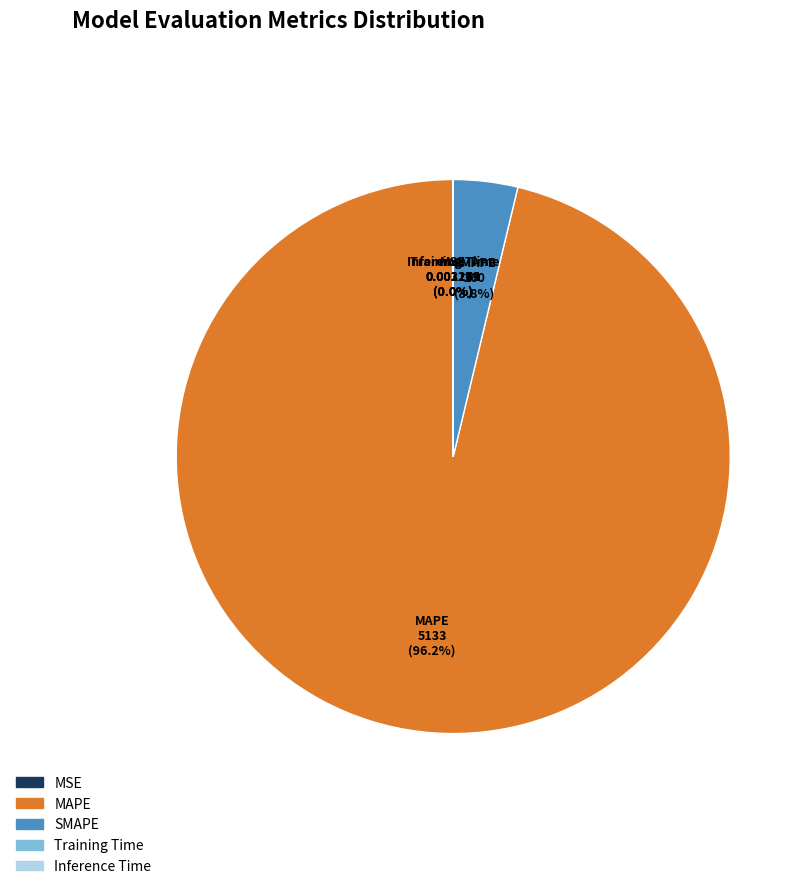

To the nearest percent, what is the difference between the SMAPE and MAPE slice percentages?

92%